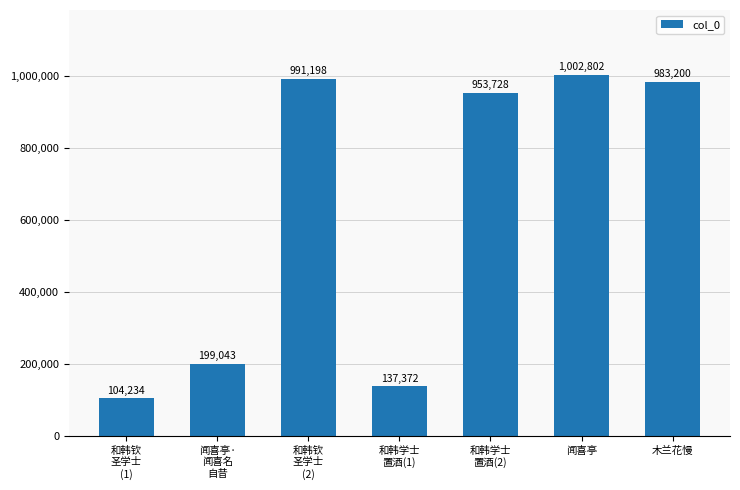

What is the smallest value displayed?

104234